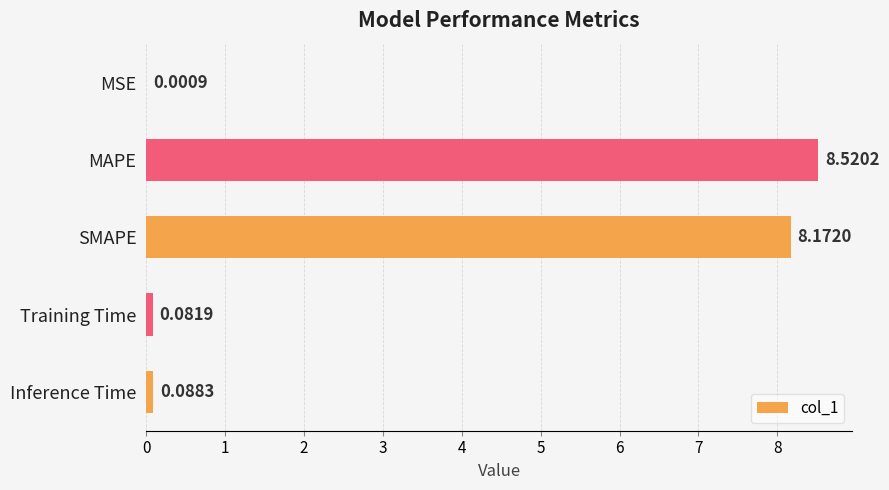

Are the bars horizontal?

Yes